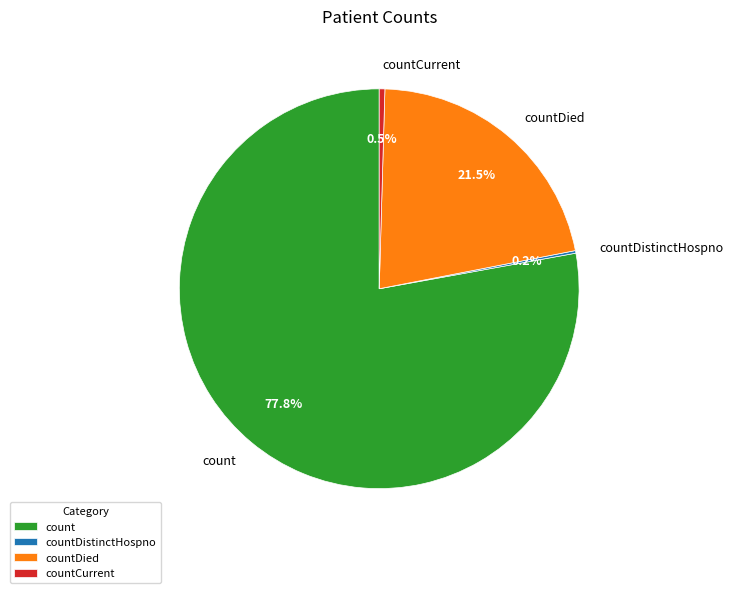

Is count the majority of the pie?

Yes